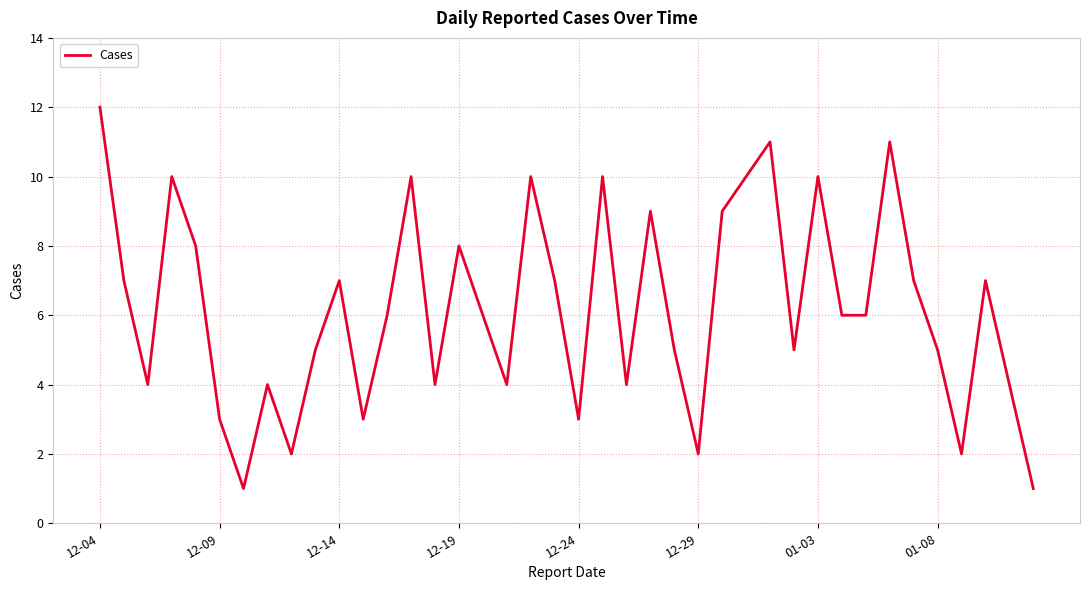

What is the maximum value shown in the chart?

12